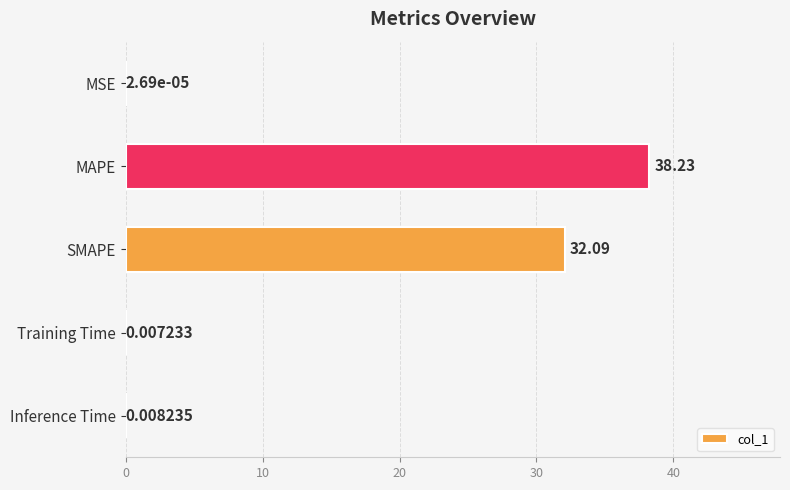

What is the change in value from MAPE to Training Time?

-38.2